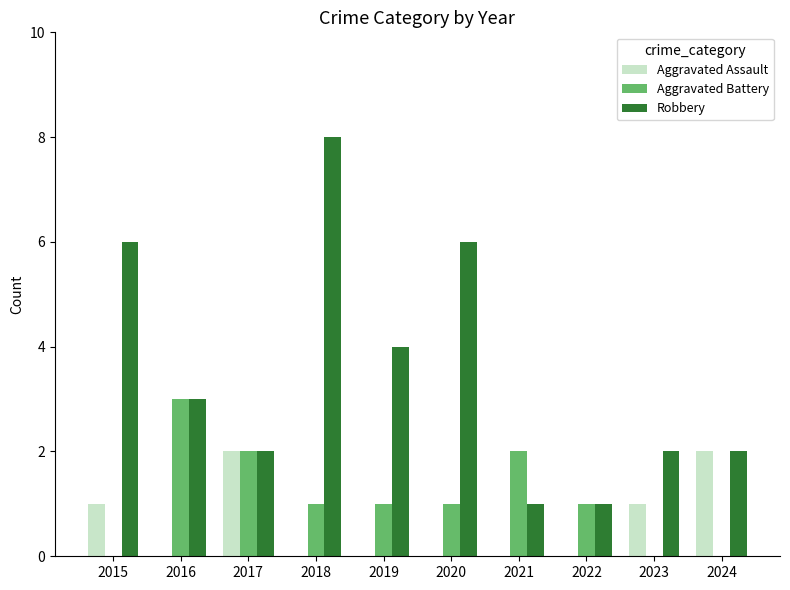

Between 2015 and 2024, which series saw the biggest shift?

Robbery